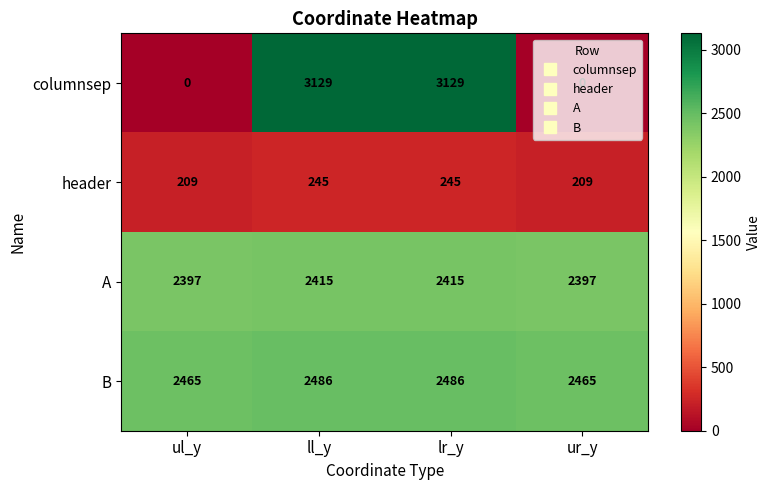

The value of A at ul_y is 2397. True or false?

True